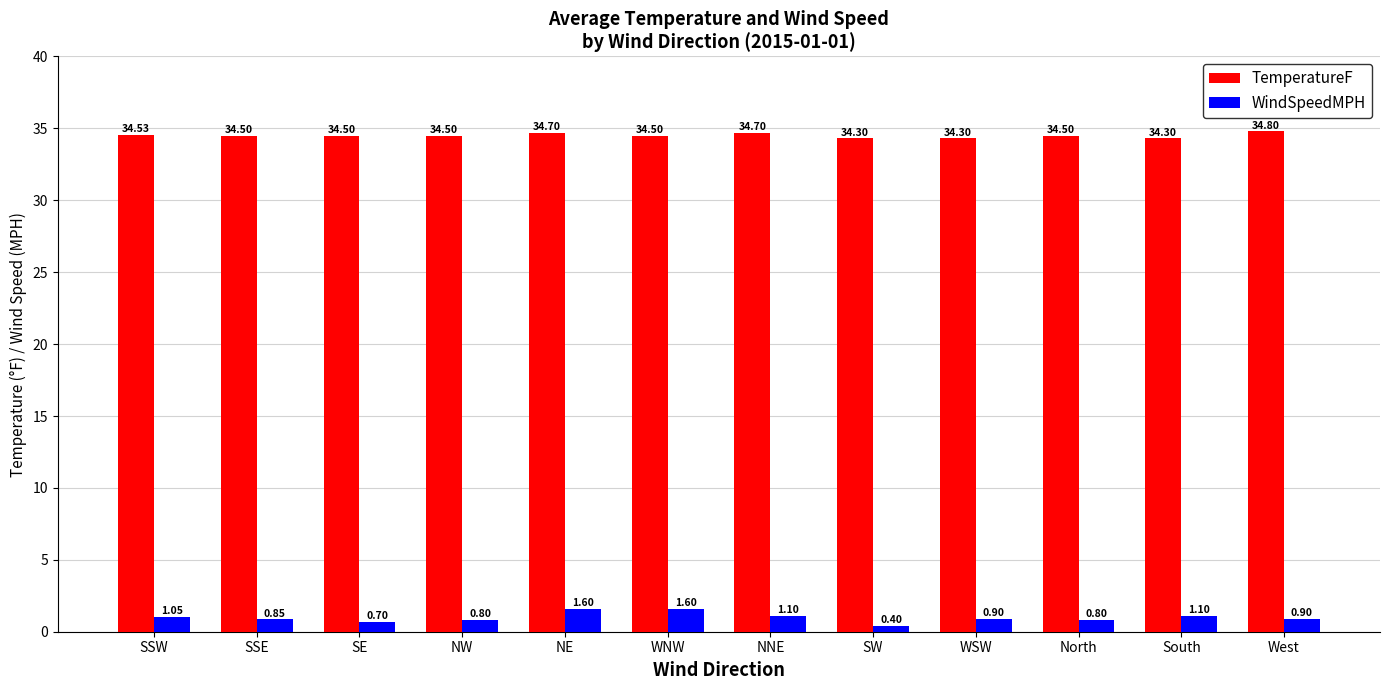

Is it true that TemperatureF equals 34.3 at WSW?

True